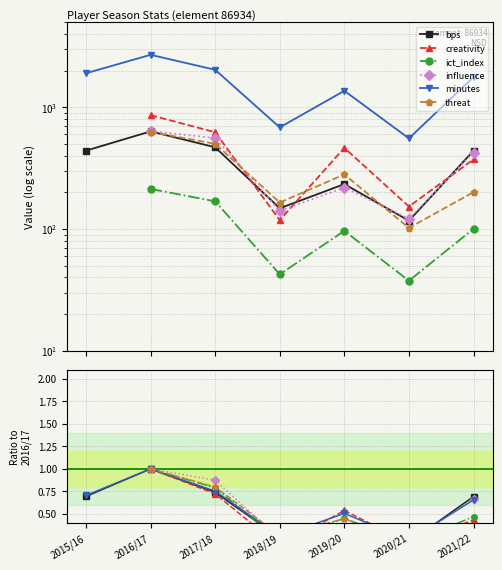

In bps, how many points are lower than both neighbors (excluding endpoints)?

2